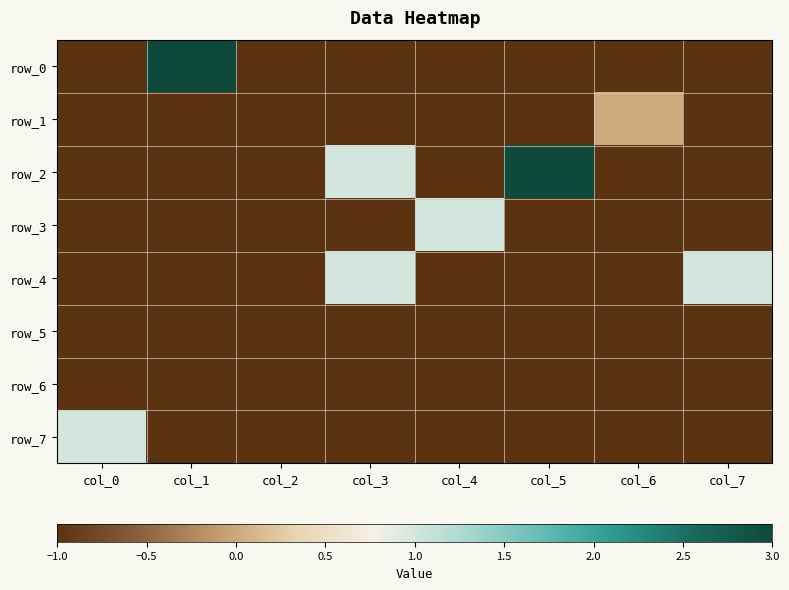

At which category is the sum across all series the highest?

col_1